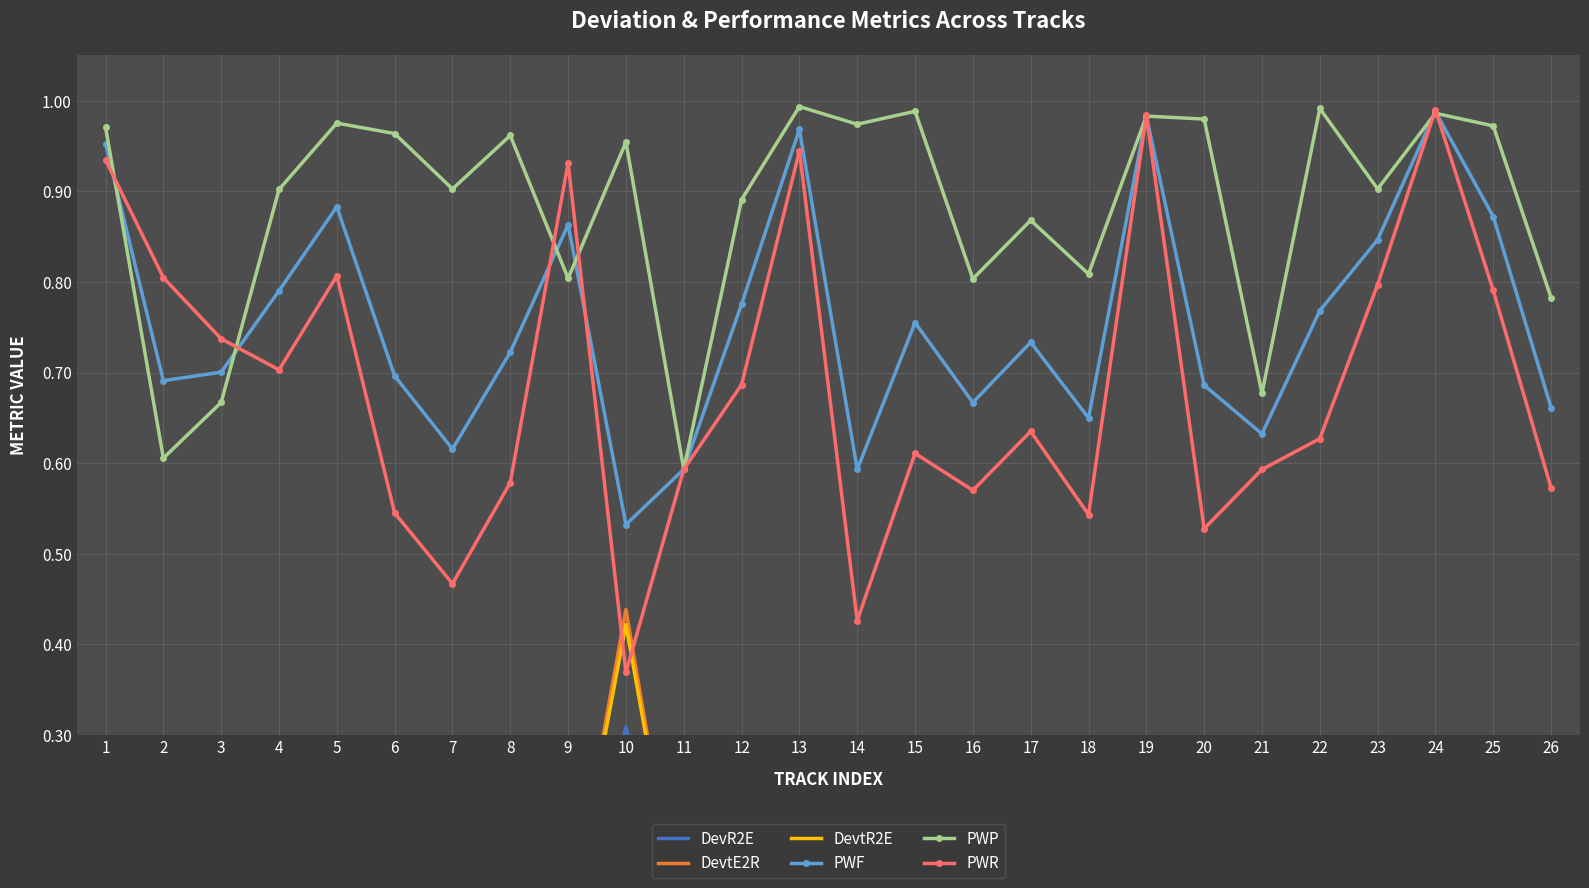

How many lines are shown in the chart?

6